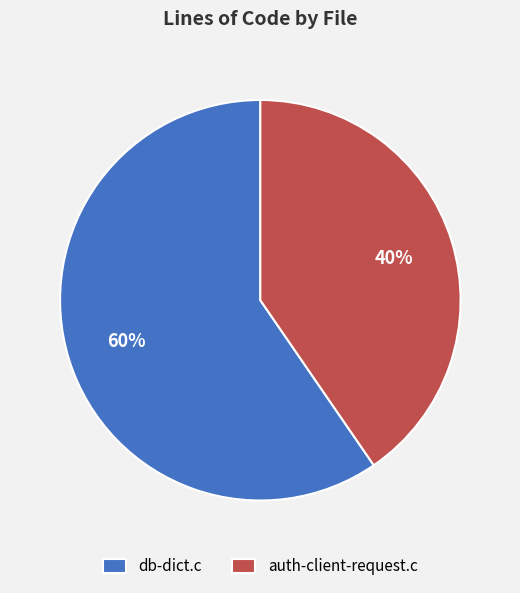

How many slices are in this pie chart?

2